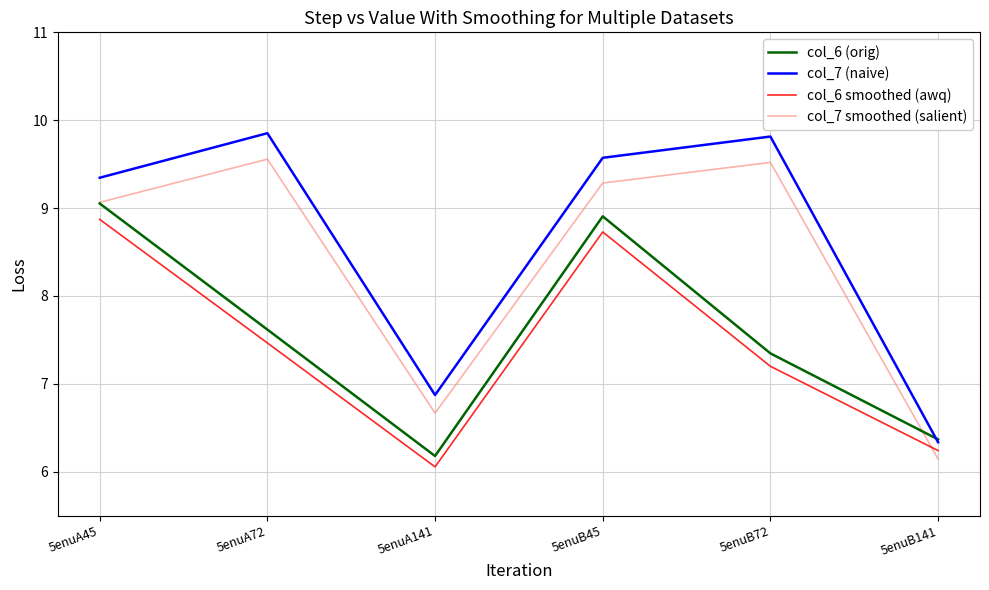

What position from the right is 5enuA72?

5